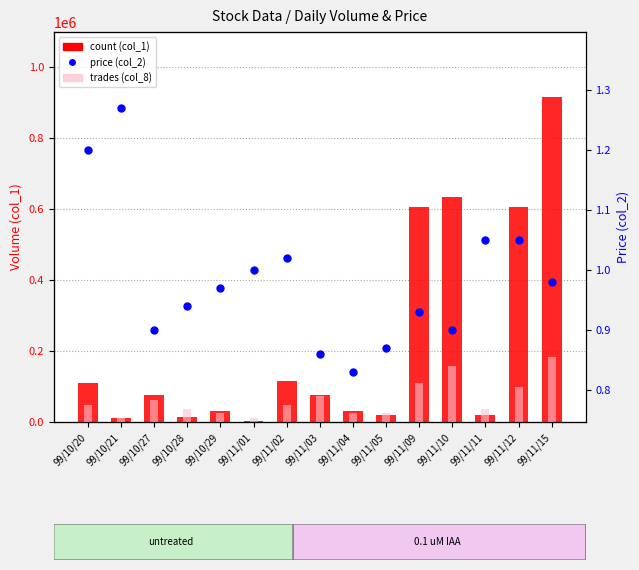

What are all the series names shown in the legend?

count (col_1), price (col_2), trades (col_8)